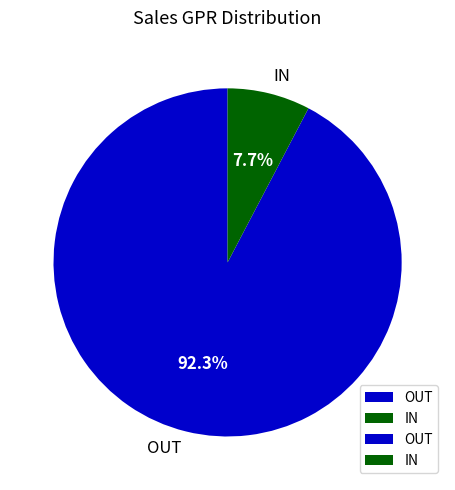

What percentage is the IN slice, to the nearest percent?

8%